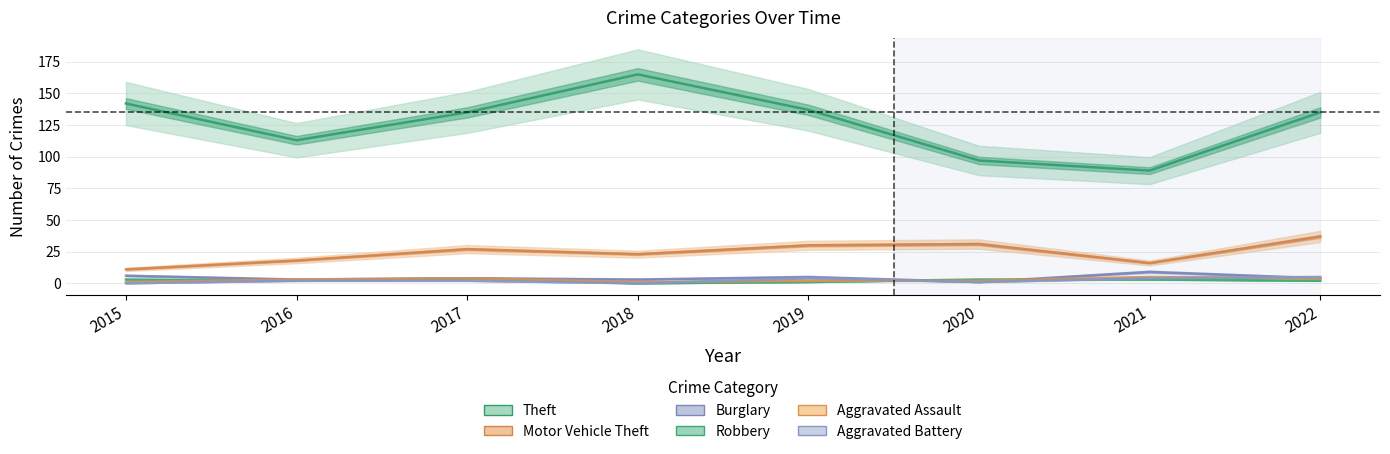

How many values in the Motor Vehicle Theft series exceed 27?

3